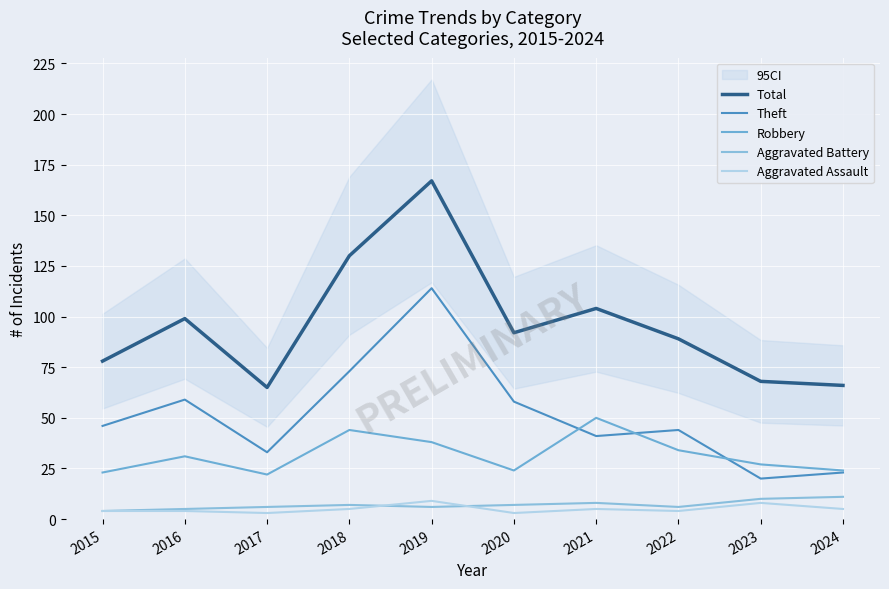

At how many categories does at least one series exceed 3?

10